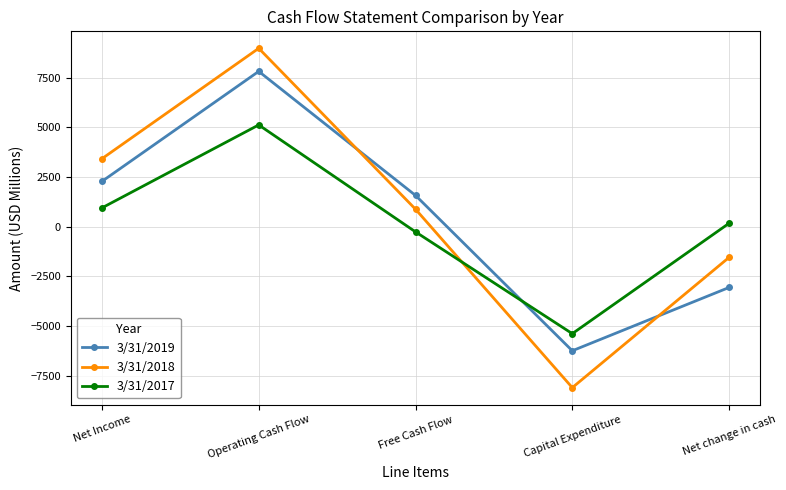

At how many categories does at least one series exceed 6398?

1